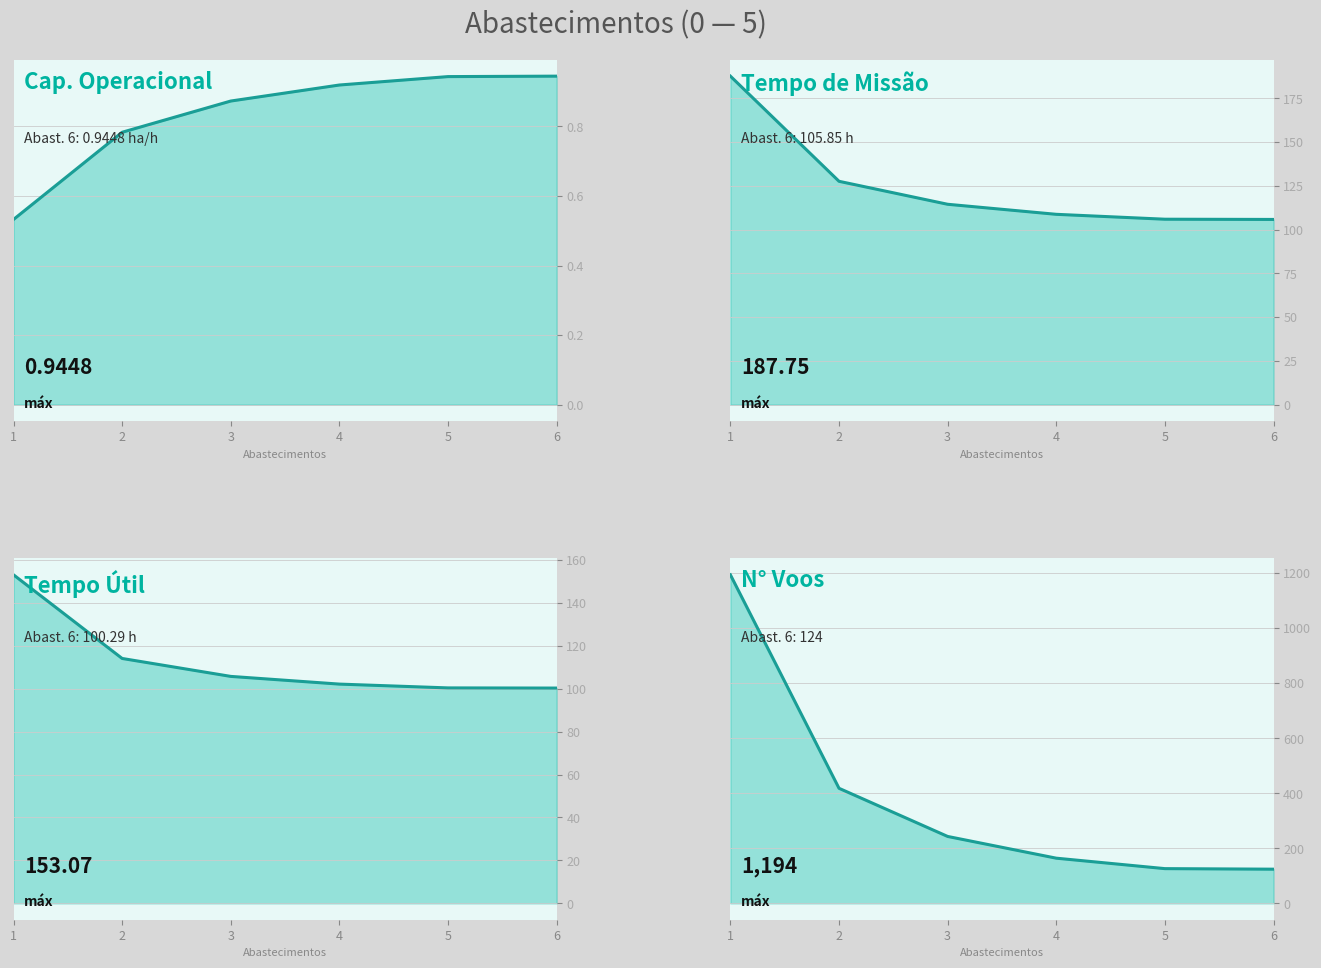

Reading left to right, transcribe all the data shown in this chart.

Capacidade operacional [ha/h]_line: 0.5	0.8	0.9	0.9	0.9	0.9
Tempo de missao [h]_line: 187.8	127.7	114.5	108.8	106.0	105.8
Tempo util [h]_line: 153.1	114.1	105.7	102.1	100.4	100.3
N Voos_line: 1194.0	418.0	243.0	164.0	126.0	124.0